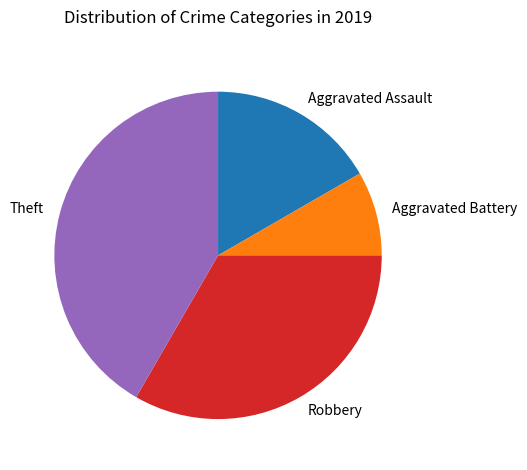

Count the number of slices in the pie.

4